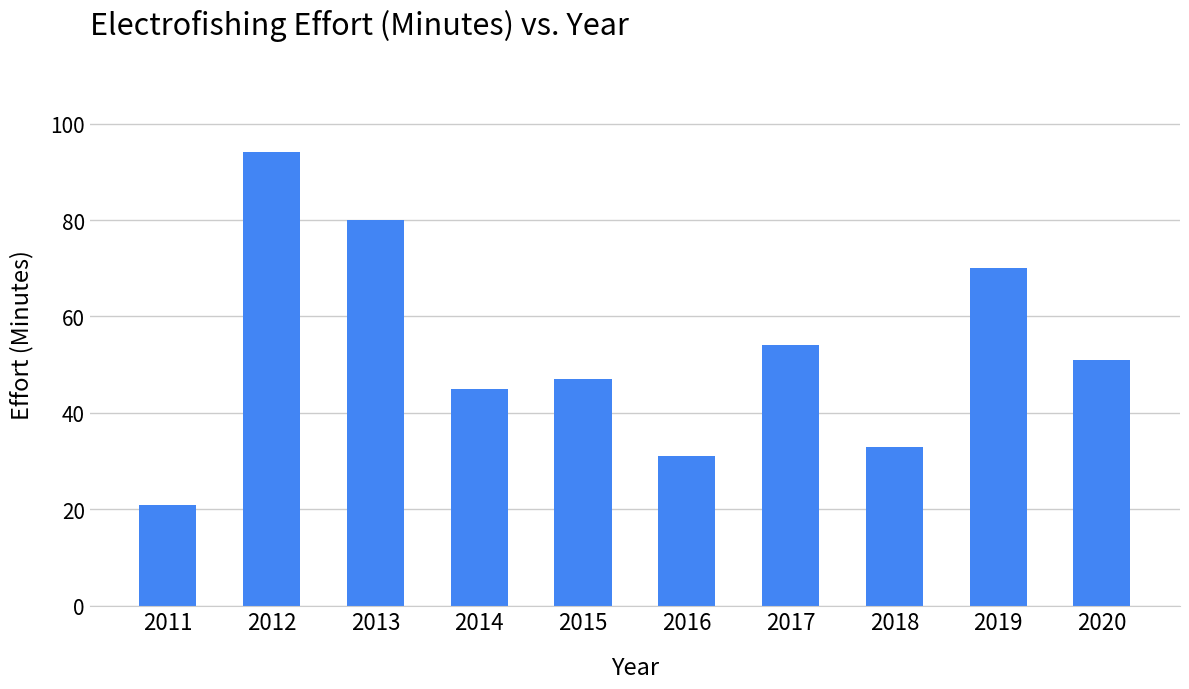

The value at 2020 is 87. True or false?

False